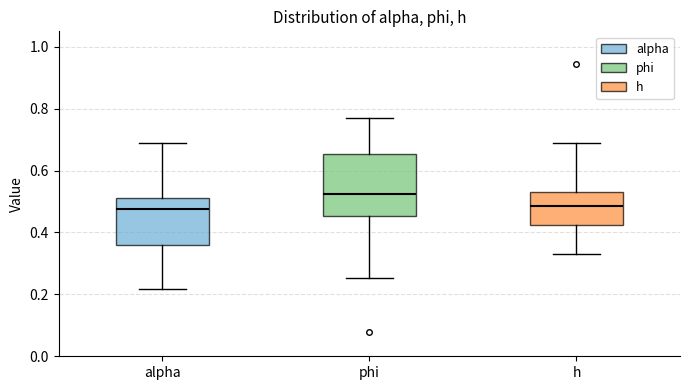

Reading left to right, transcribe this box plot: for each box, give where its median line is, the range the box spans, and where its two whiskers end, as read against the y-axis. The values are not printed on the chart, so give them approximately, as read against the axis.

alpha: median 0.48, box 0.36 to 0.52, whiskers 0.22 to 0.68
phi: median 0.52, box 0.46 to 0.66, whiskers 0.26 to 0.76
h: median 0.48, box 0.42 to 0.54, whiskers 0.34 to 0.68